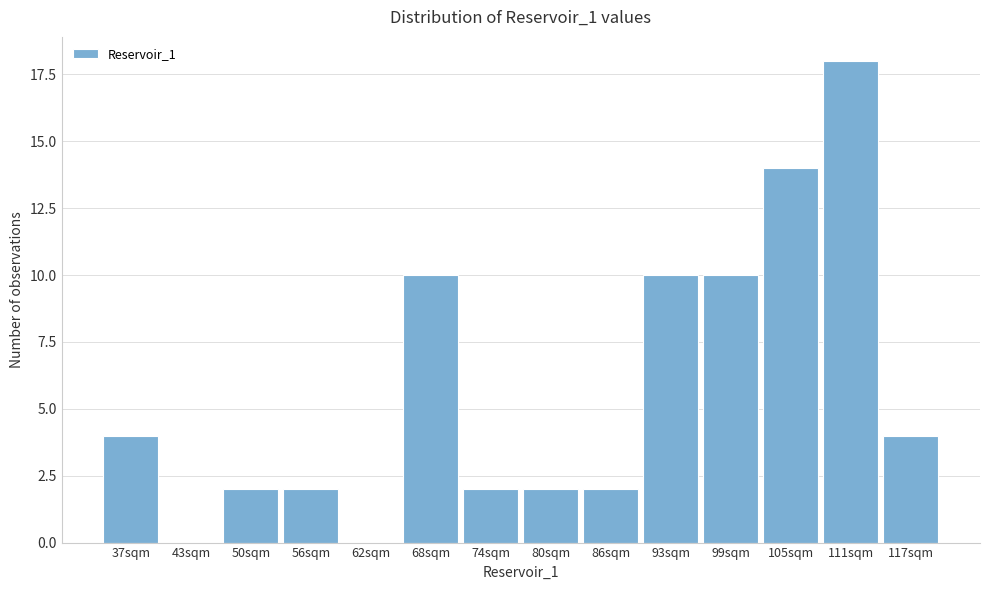

Reading left to right, list all the values displayed in this chart.

37sqm=4	43sqm=0	50sqm=2	56sqm=2	62sqm=0	68sqm=10	74sqm=2	80sqm=2	86sqm=2	93sqm=10	99sqm=10	105sqm=14	111sqm=18	117sqm=4